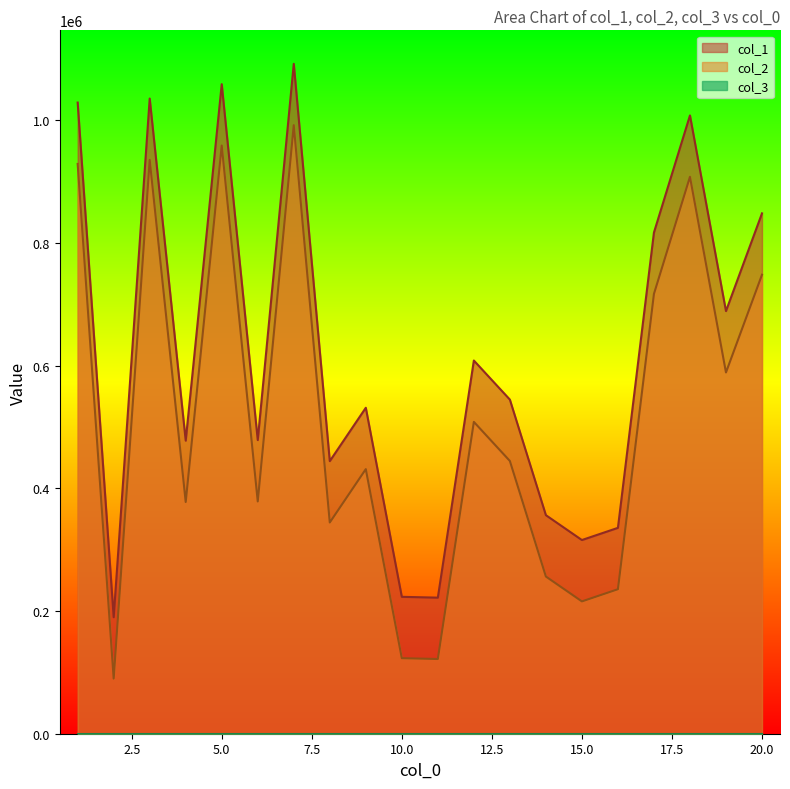

Which has a higher value, 5 or 14?

5